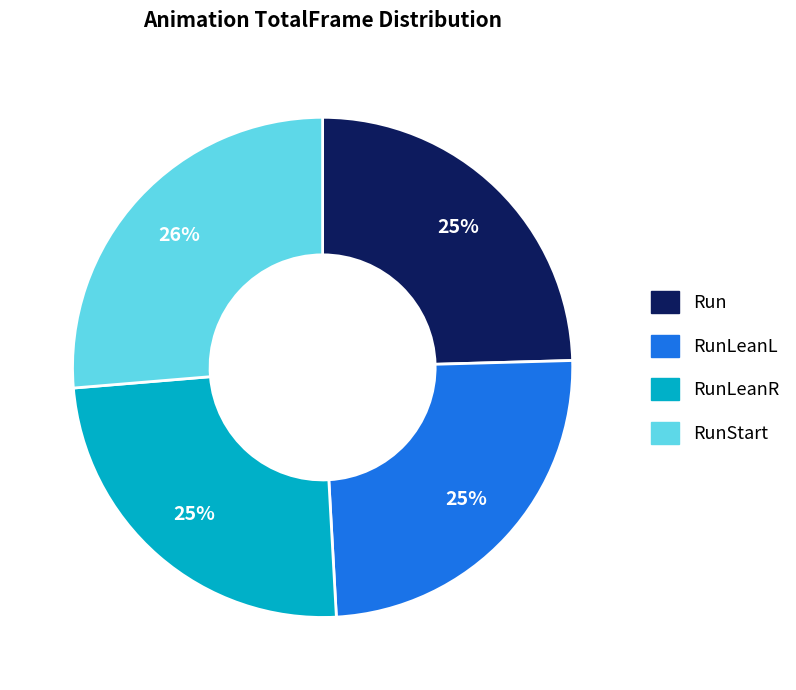

To the nearest percent, what is the average slice percentage?

25%